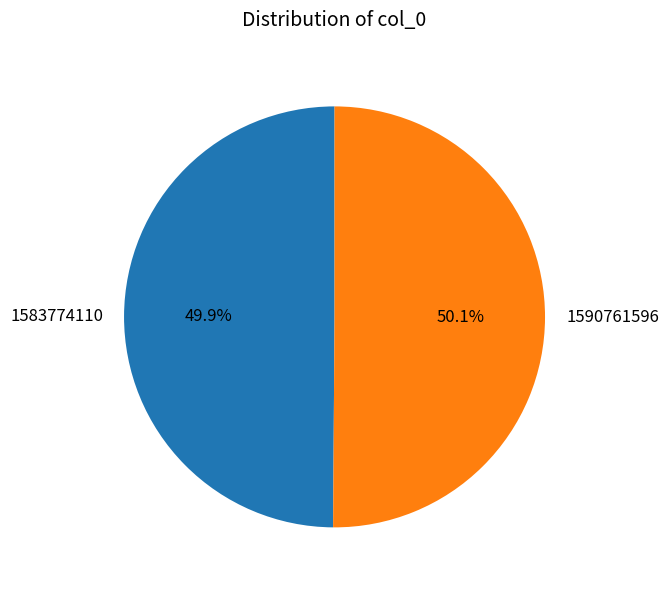

Is the sum of 1590761596 and 1583774110 greater than half?

Yes